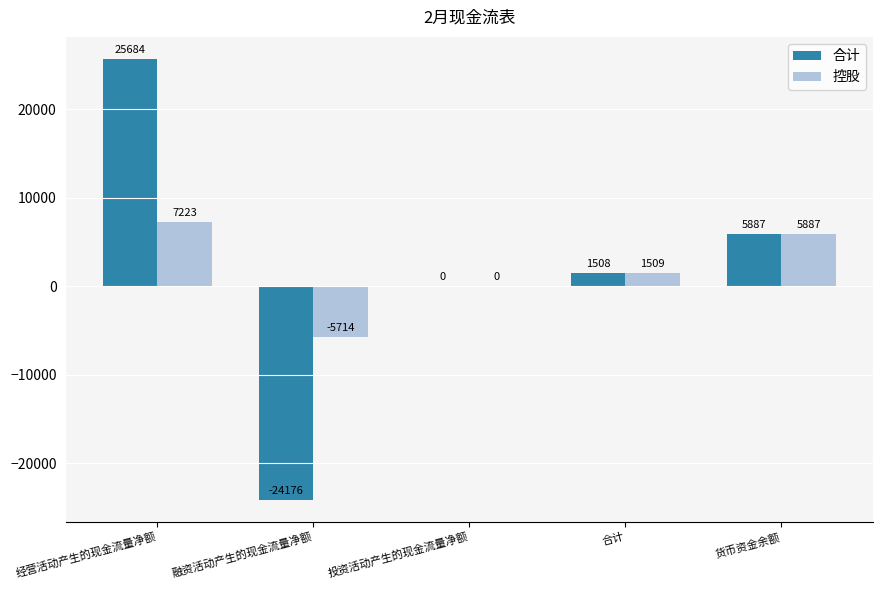

What are all the series names shown in the legend?

合计, 控股